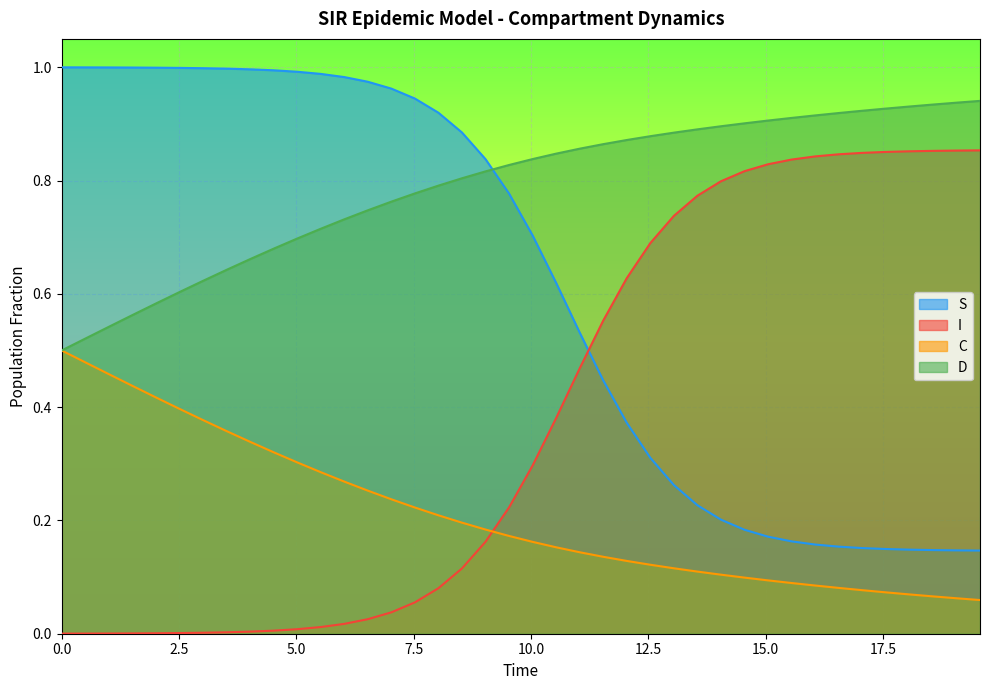

How many data points does each series have?

40